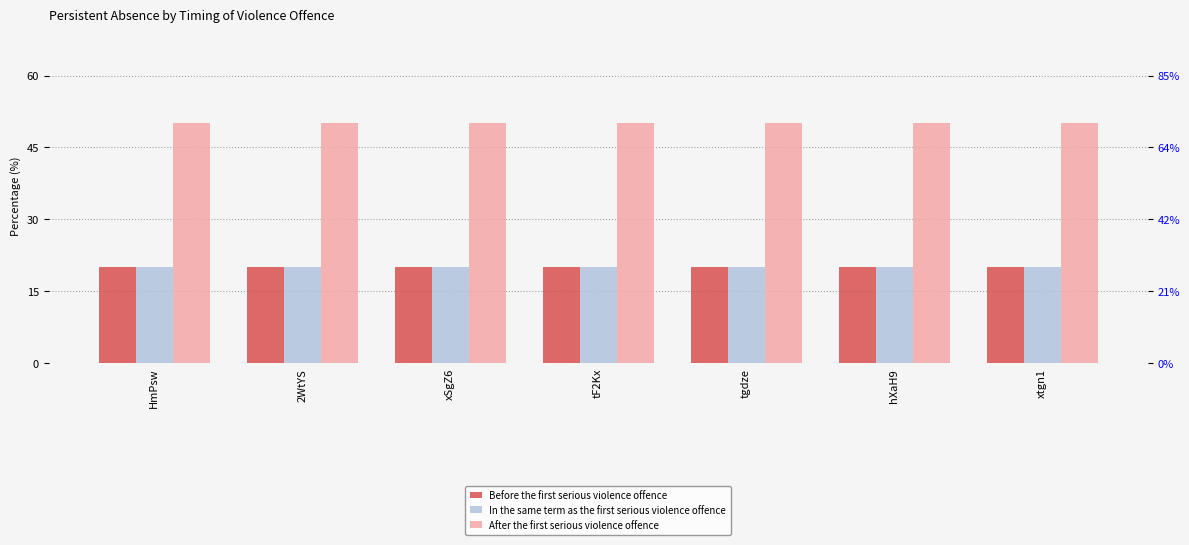

Reading left to right, transcribe all the data shown in this chart.

Before the first serious violence offence: HmPsw=20	2WtYS=20	xSgZ6=20	tF2Kx=20	tgdze=20	hXaH9=20	xtgn1=20
In the same term as the first serious violence offence: HmPsw=20	2WtYS=20	xSgZ6=20	tF2Kx=20	tgdze=20	hXaH9=20	xtgn1=20
After the first serious violence offence: HmPsw=50	2WtYS=50	xSgZ6=50	tF2Kx=50	tgdze=50	hXaH9=50	xtgn1=50